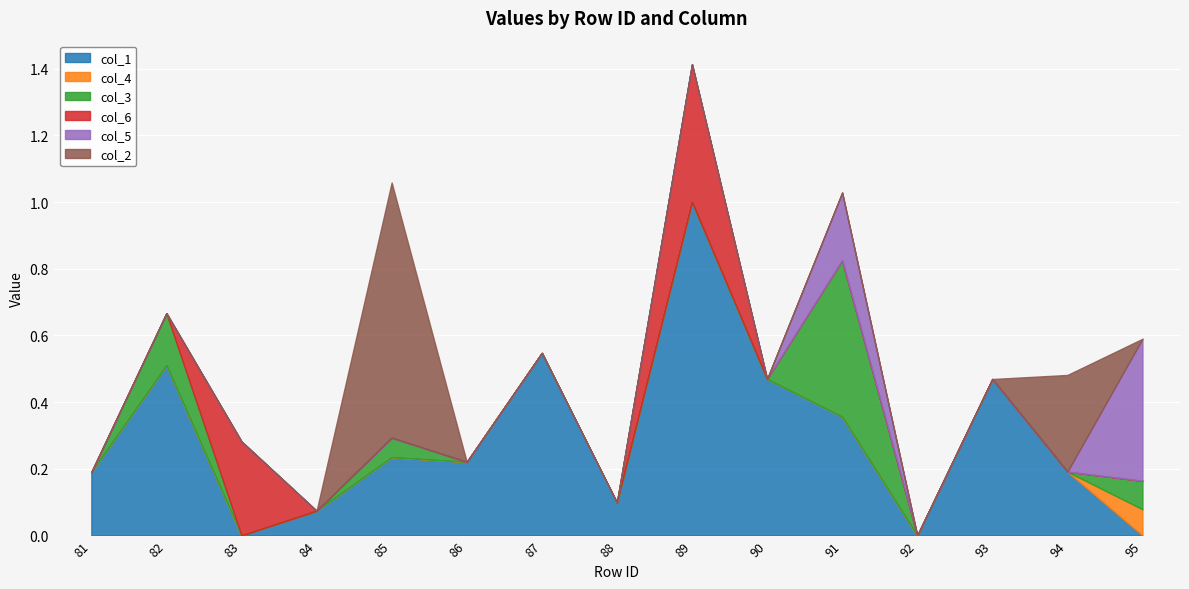

How many lines are shown in the chart?

6